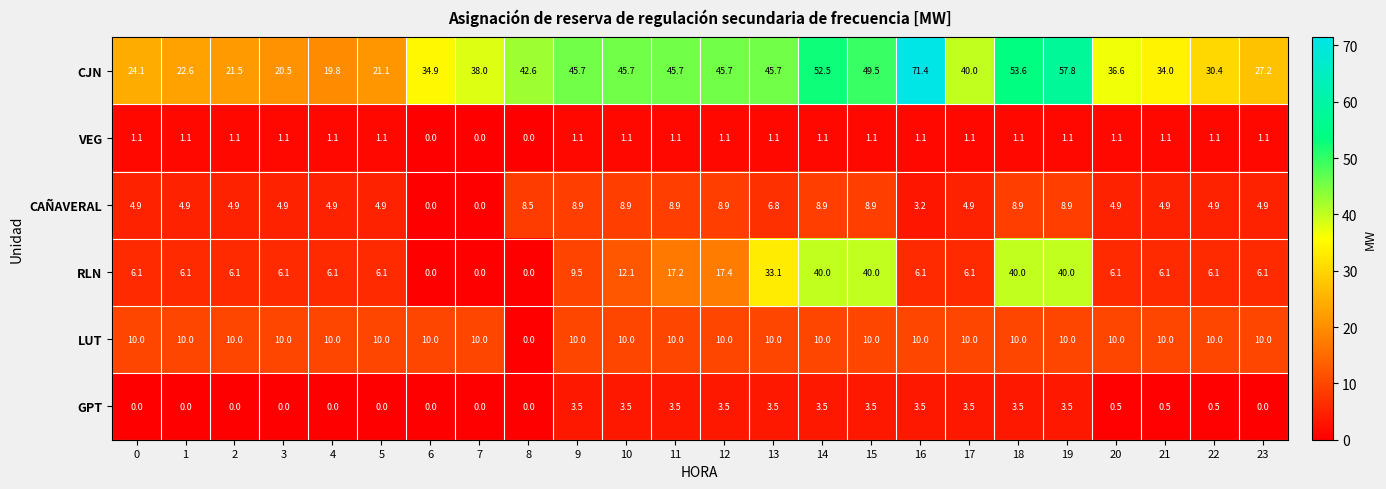

The value of CAÑAVERAL at 15 is 8.9. True or false?

True